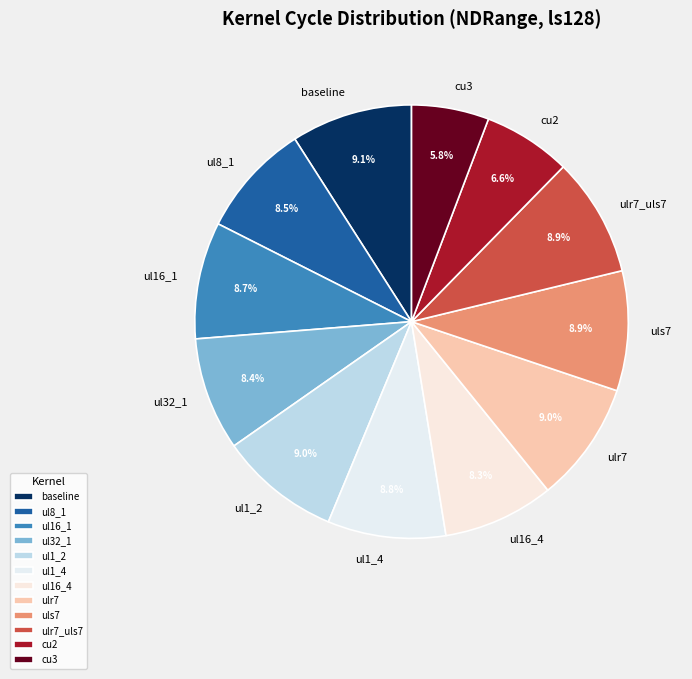

True or false: ul8_1 accounts for 19% of the total.

False